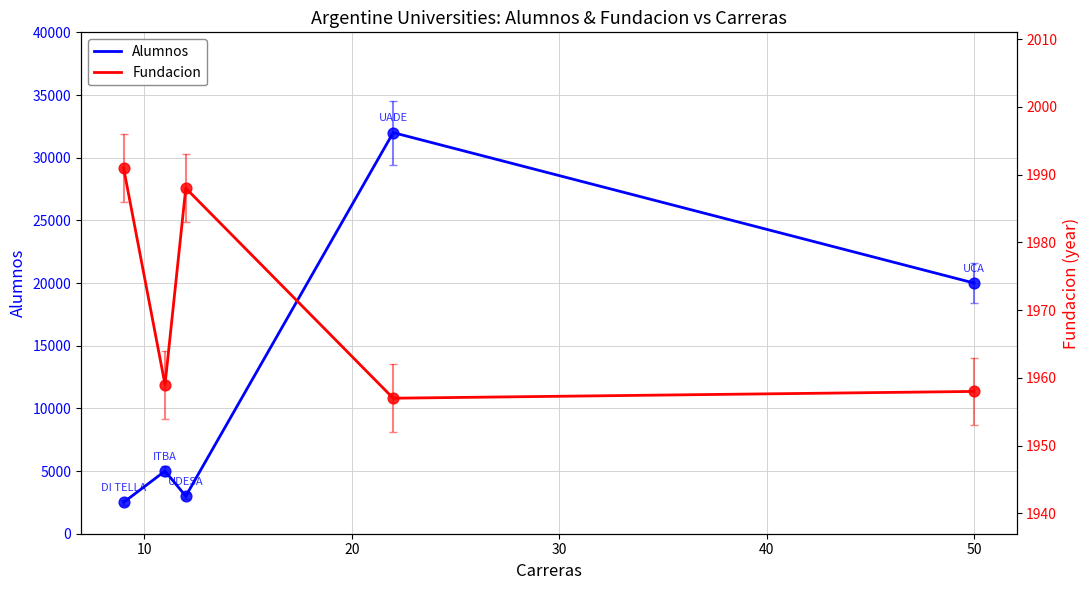

Which series has the largest total across all categories?

Alumnos